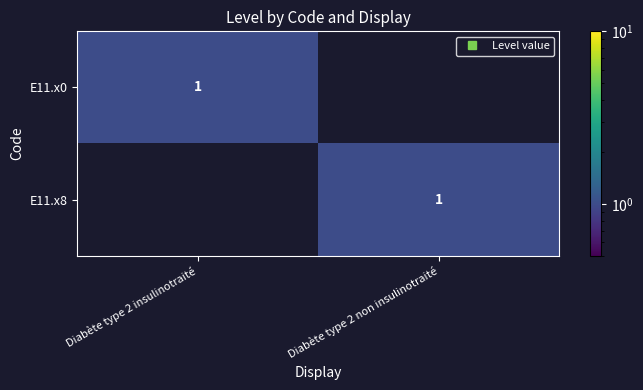

At how many categories does at least one series exceed 0?

2